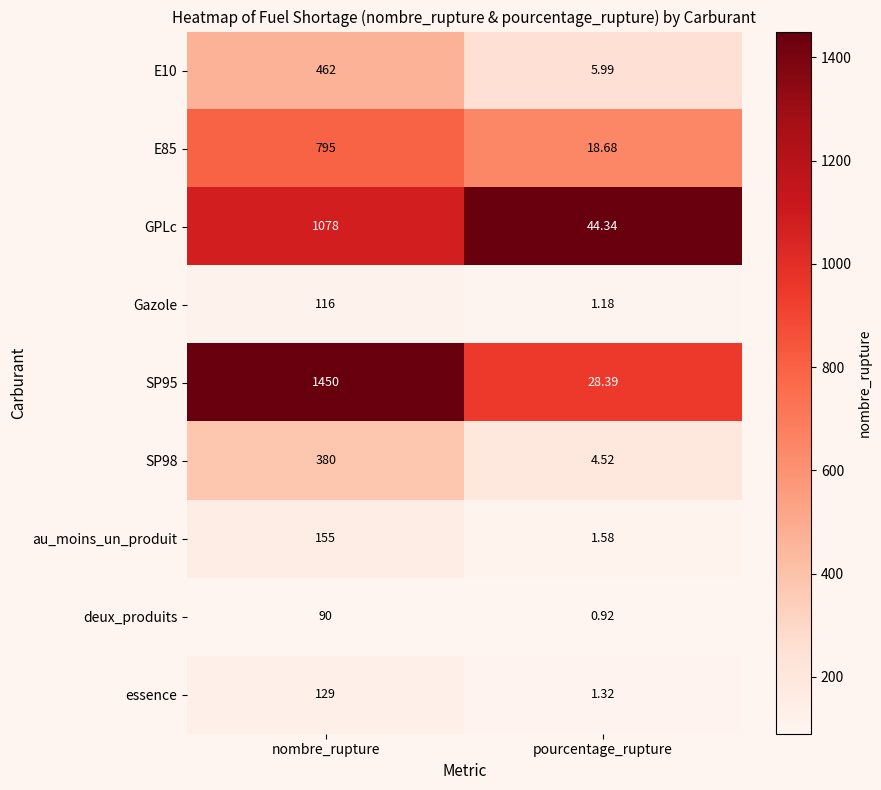

Is the value of SP95 at pourcentage_rupture greater than the value of E85 at nombre_rupture?

No